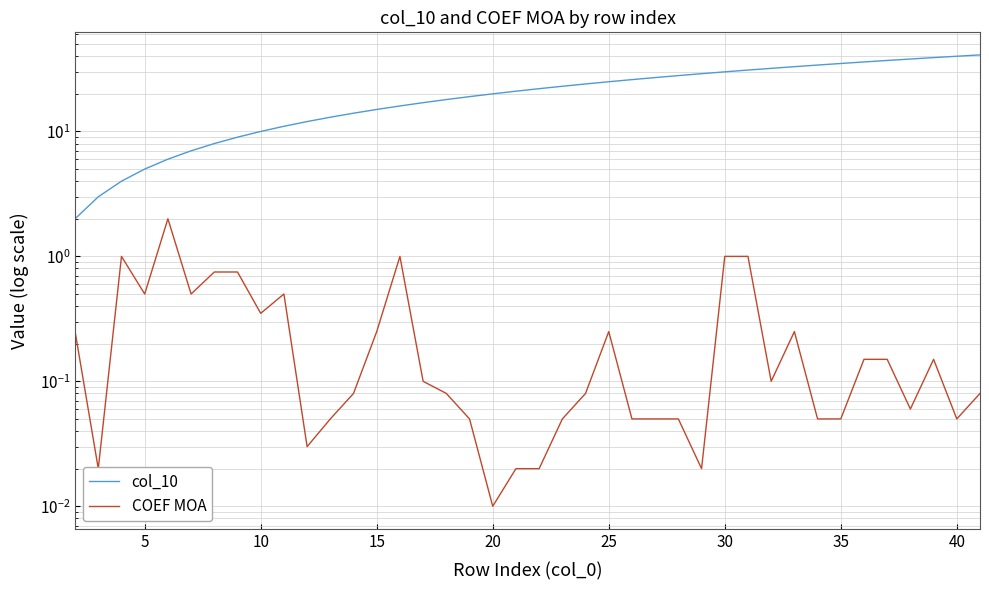

Rank the series by their average value, from highest to lowest.

col_10, COEF MOA